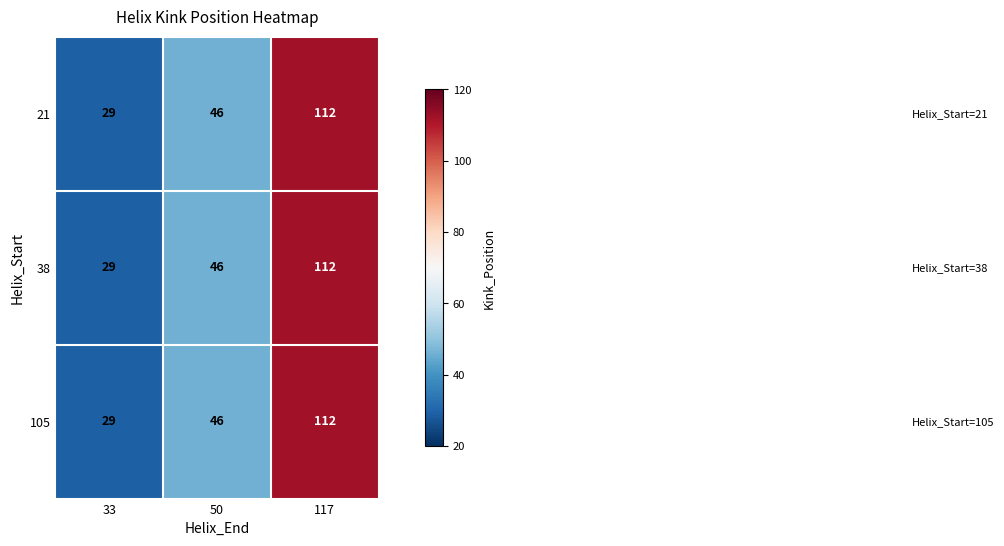

Is the value of 38 at 50 greater than the value of 105 at 117?

No